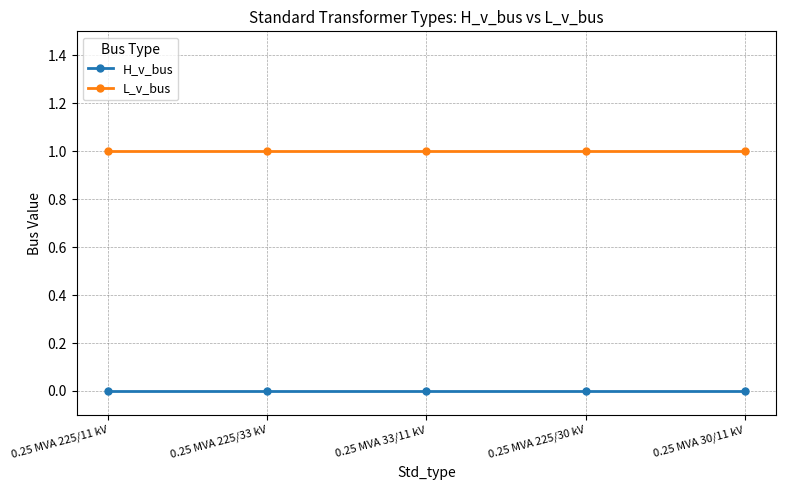

What is the spread (max minus min) of values at 0.25 MVA 225/11 kV?

1